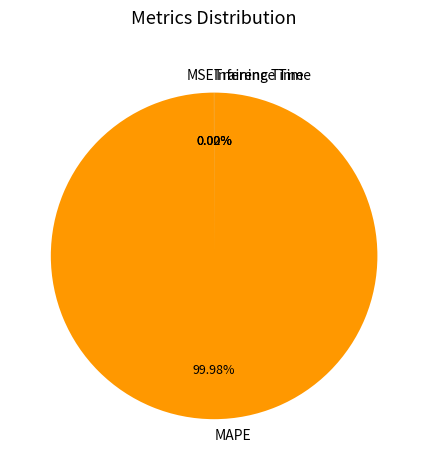

What is the majority slice?

MAPE